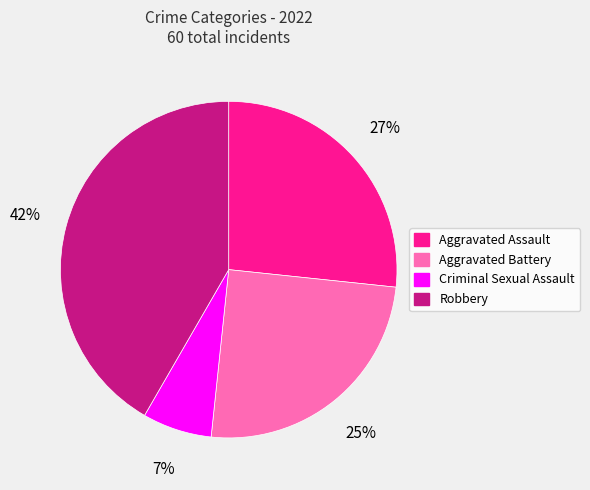

Does Robbery represent more than half of the total?

No